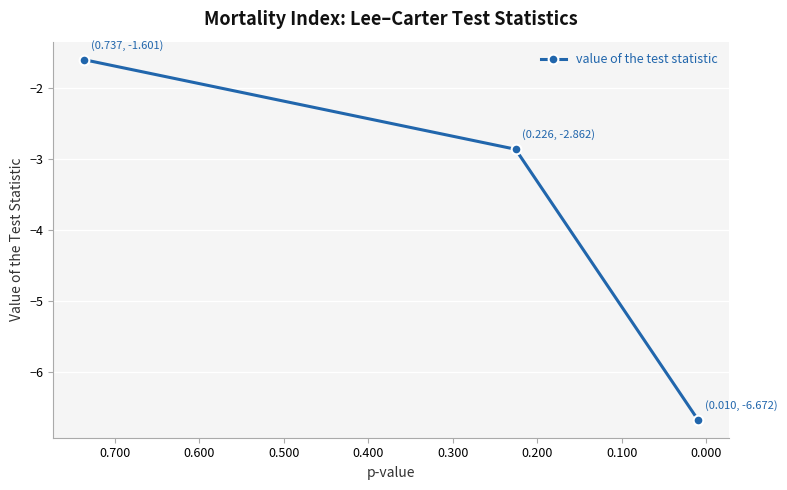

What is the maximum value shown in the chart?

-1.6